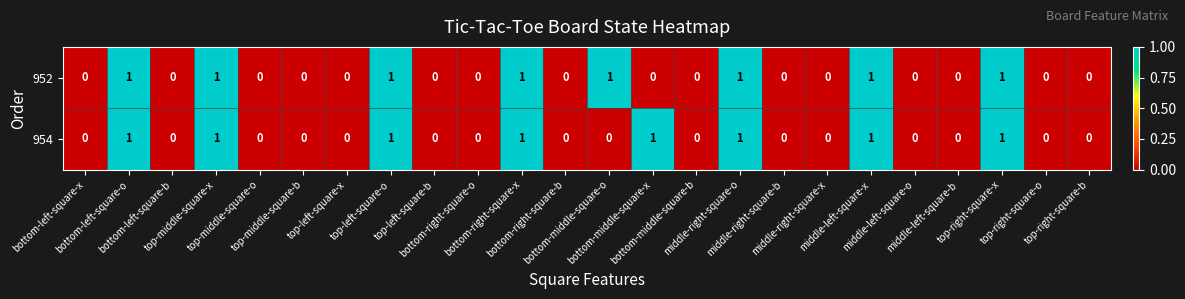

What is the sum of all 952 values?

8